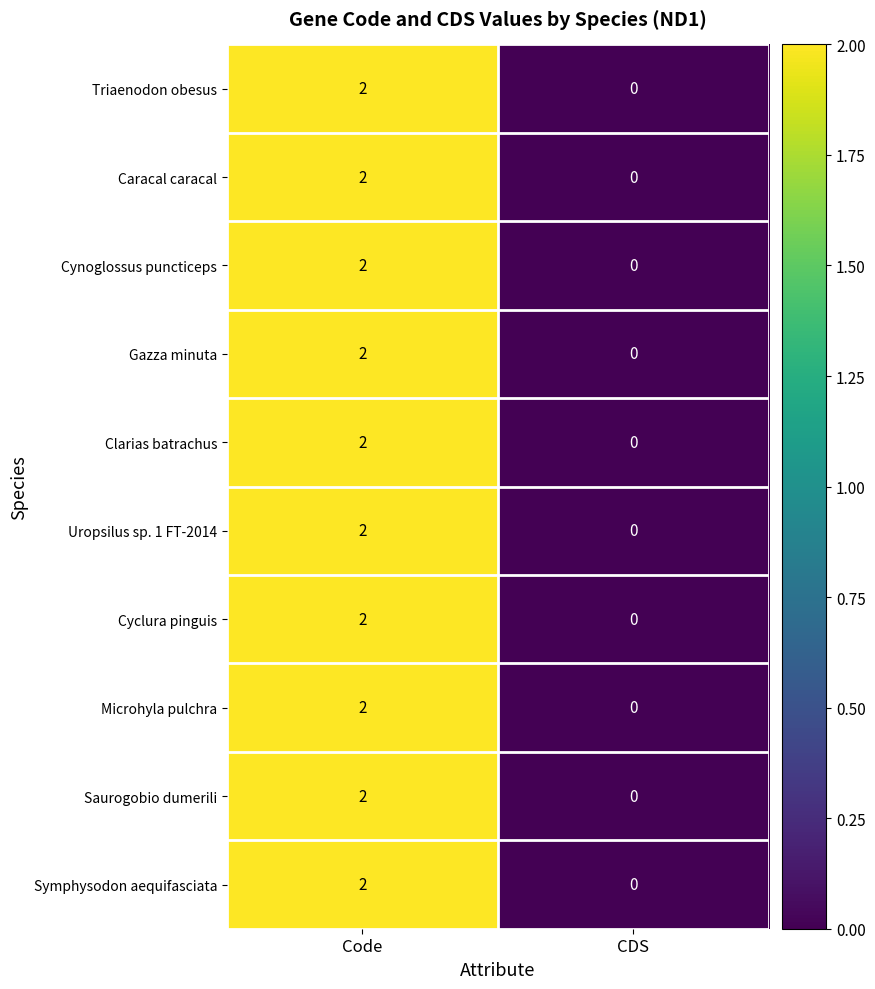

At which category is the sum across all series the highest?

Code